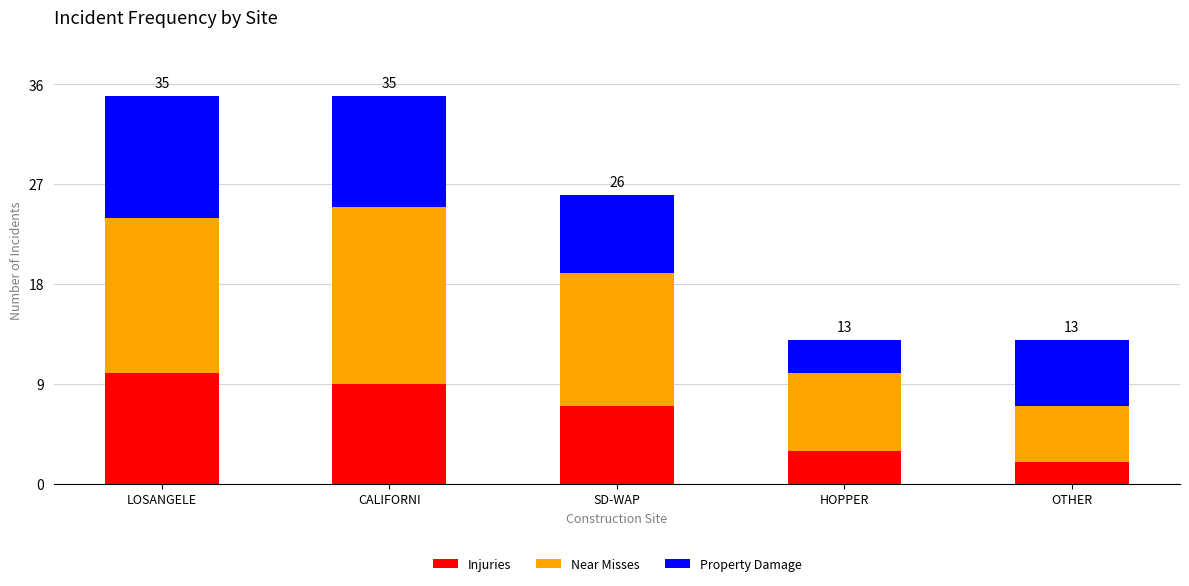

Which category has the lowest value in the Injuries series?

OTHER